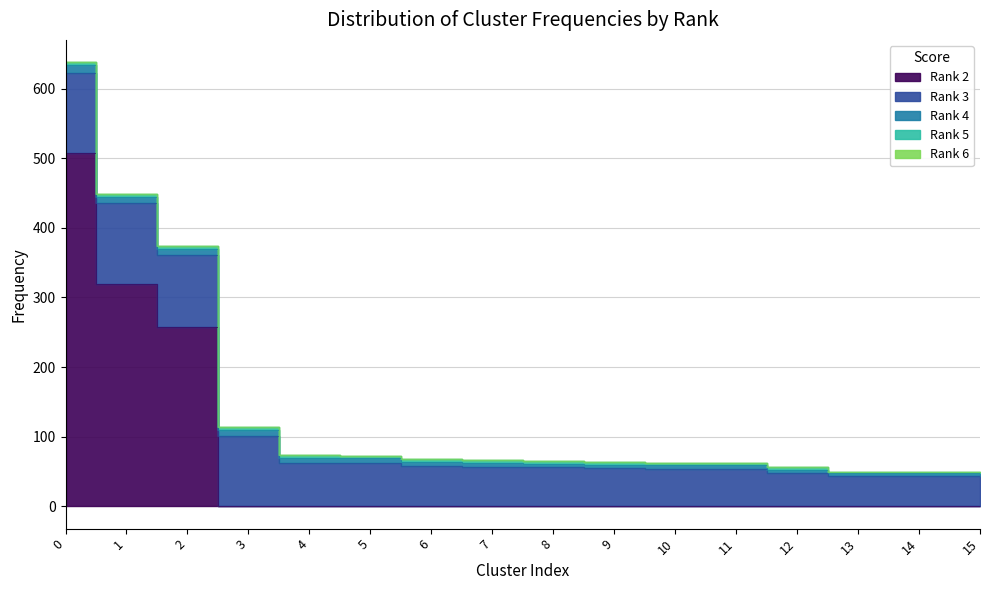

Read the freq_5 value at 0.

4